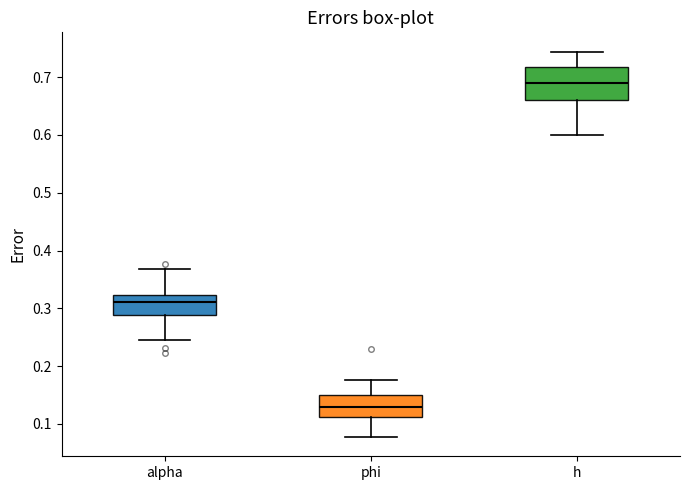

Reading left to right, transcribe this box plot: for each box, give where its median line is, the range the box spans, and where its two whiskers end, as read against the y-axis. The values are not printed on the chart, so give them approximately, as read against the axis.

alpha: median 0.31, box 0.29 to 0.32, whiskers 0.24 to 0.37
phi: median 0.13, box 0.11 to 0.15, whiskers 0.08 to 0.18
h: median 0.69, box 0.66 to 0.72, whiskers 0.60 to 0.74